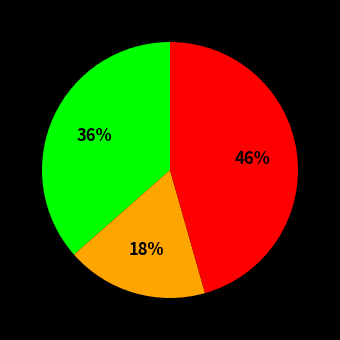

To the nearest percent, what is the average slice percentage?

33%